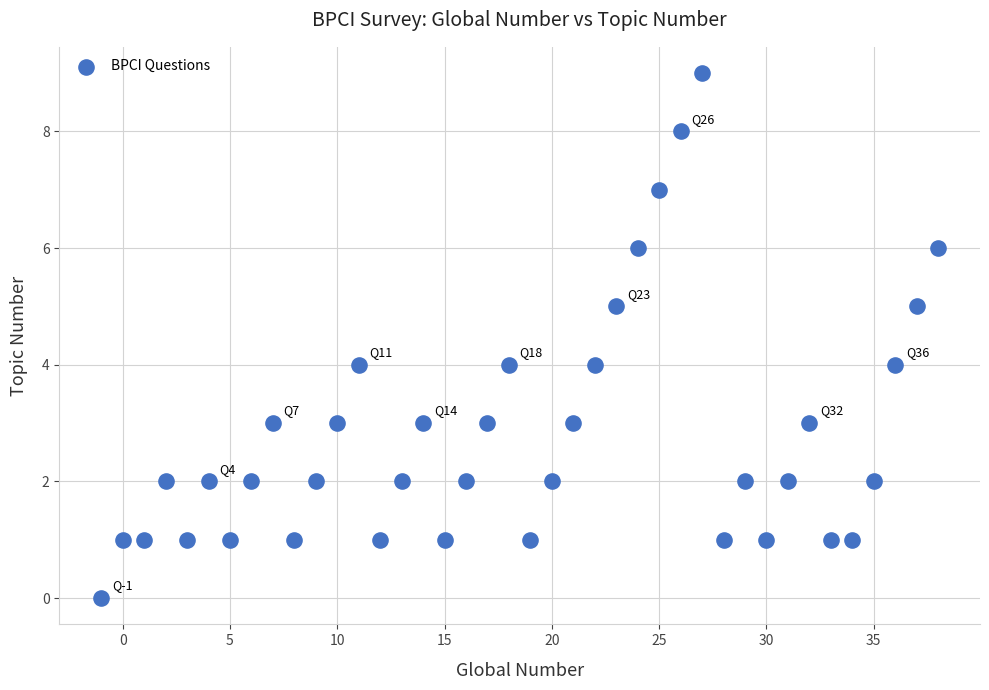

What is the range of Y values (max minus min)?

9